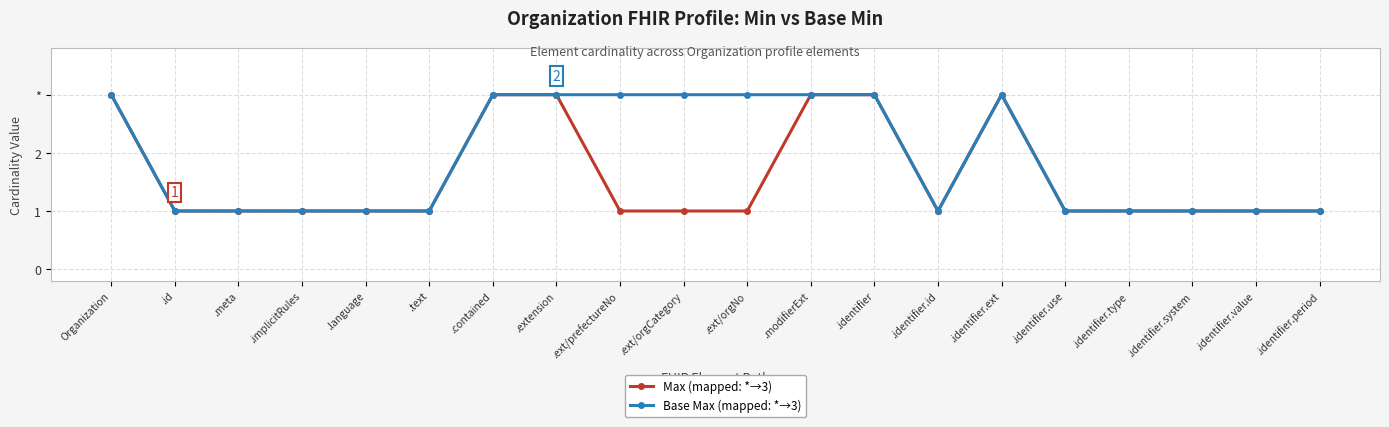

What is the value of the Base Max (mapped: *→3) point at the 1st from the left?

3